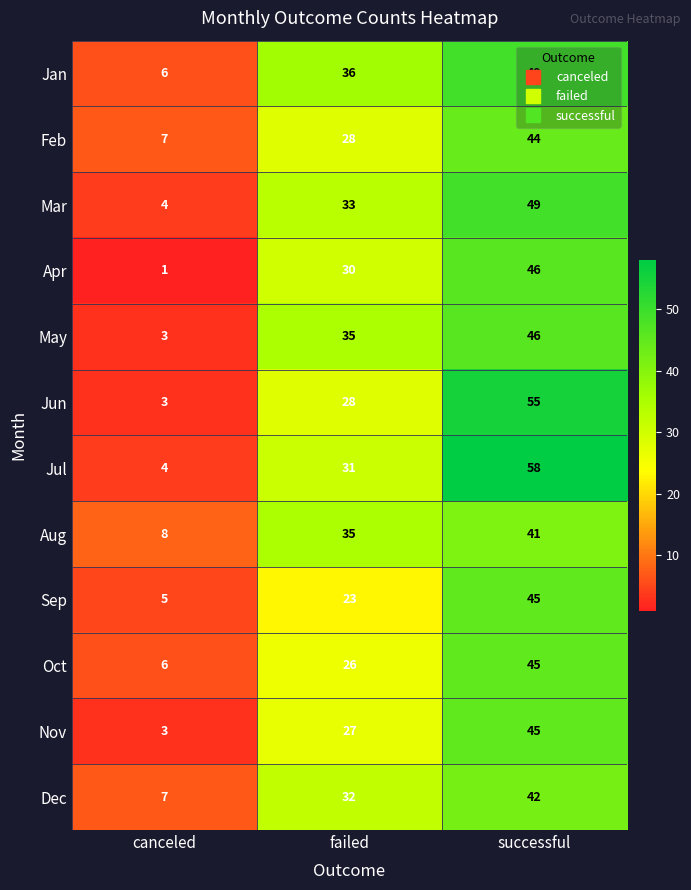

Which category has the lowest value across all series?

canceled